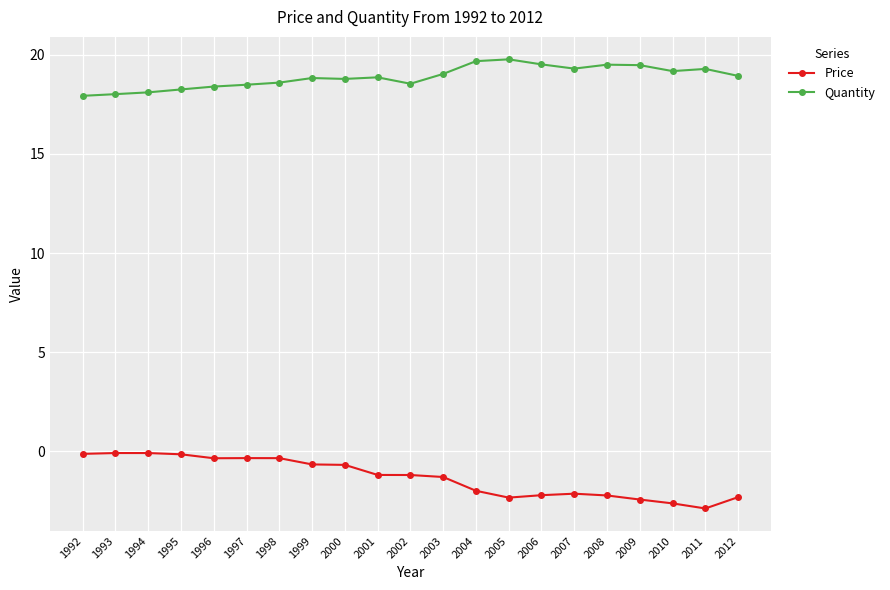

In Quantity, how many points are lower than both neighbors (excluding endpoints)?

4